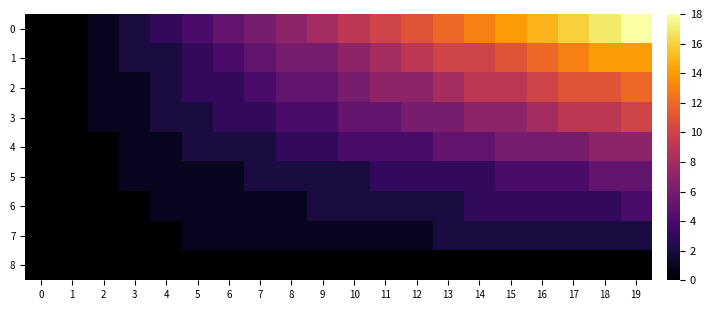

At how many categories does at least one series exceed 13?

5